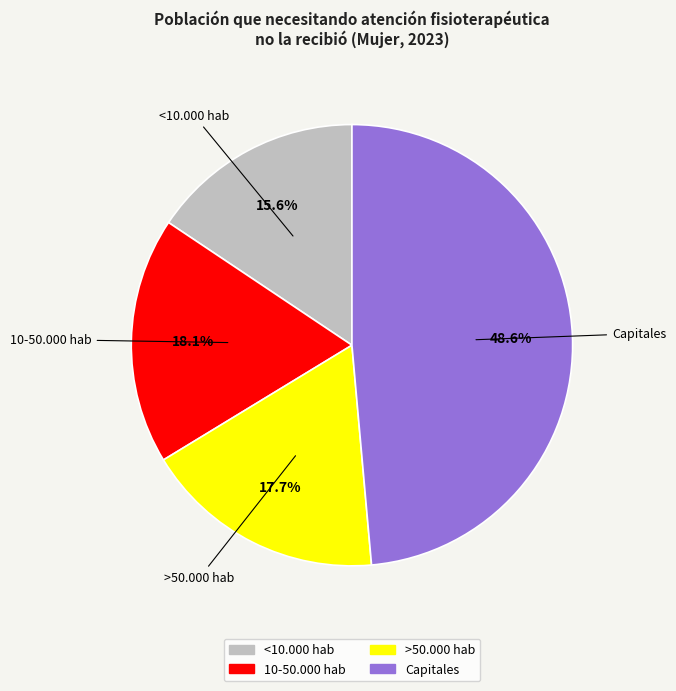

True or false: Capitales accounts for 49% of the total.

True